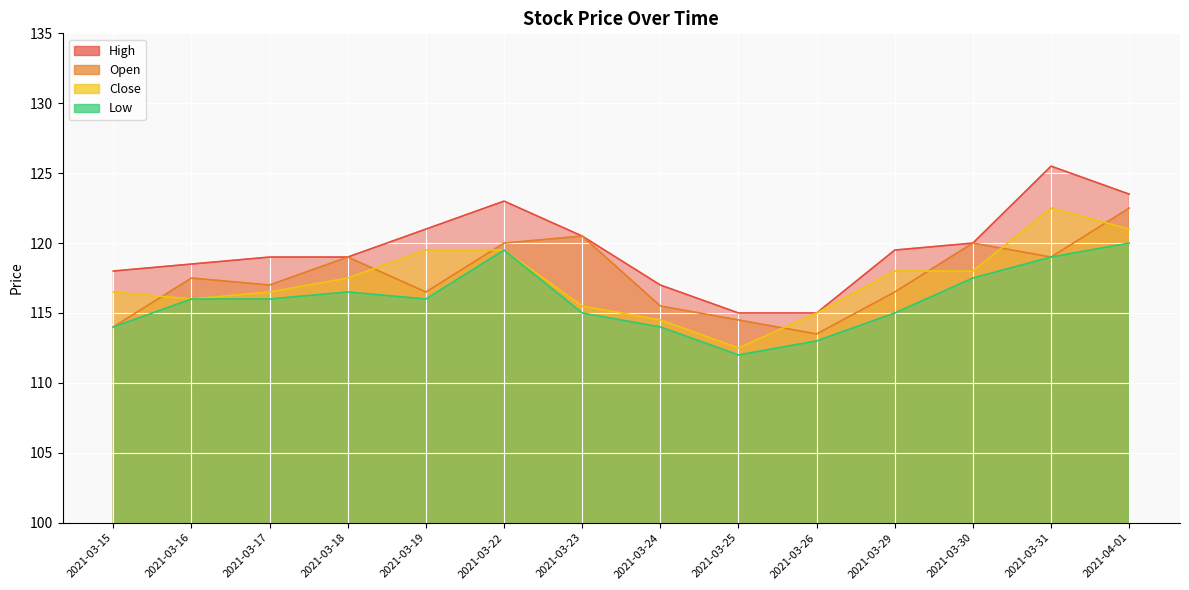

Rank the series by their maximum value, from highest to lowest.

High, Open, Close, Low